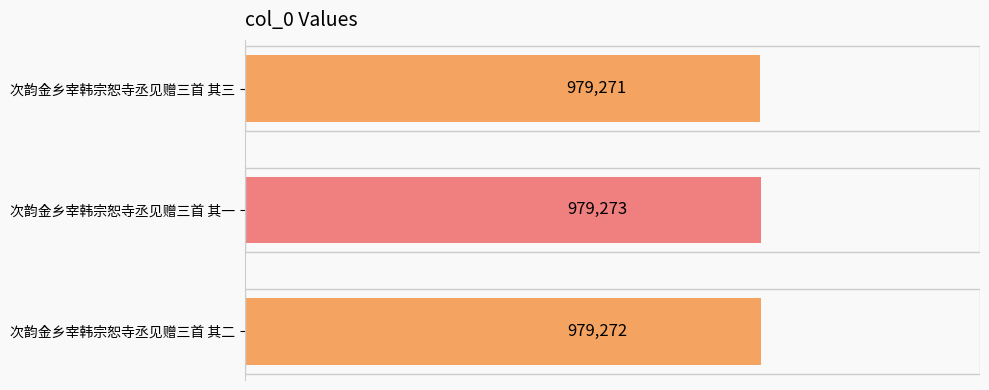

Does the chart contain stacked bars?

No